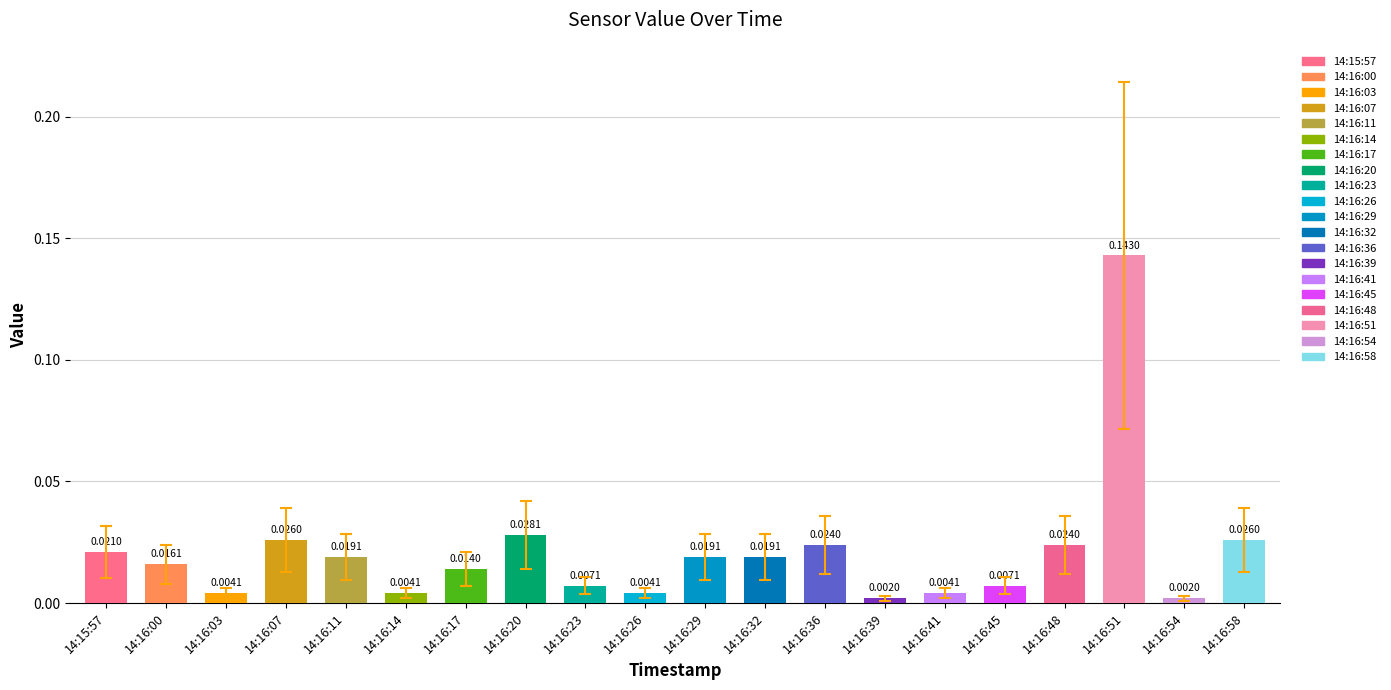

Between 14:16:23 and 14:16:20, which is larger?

14:16:20